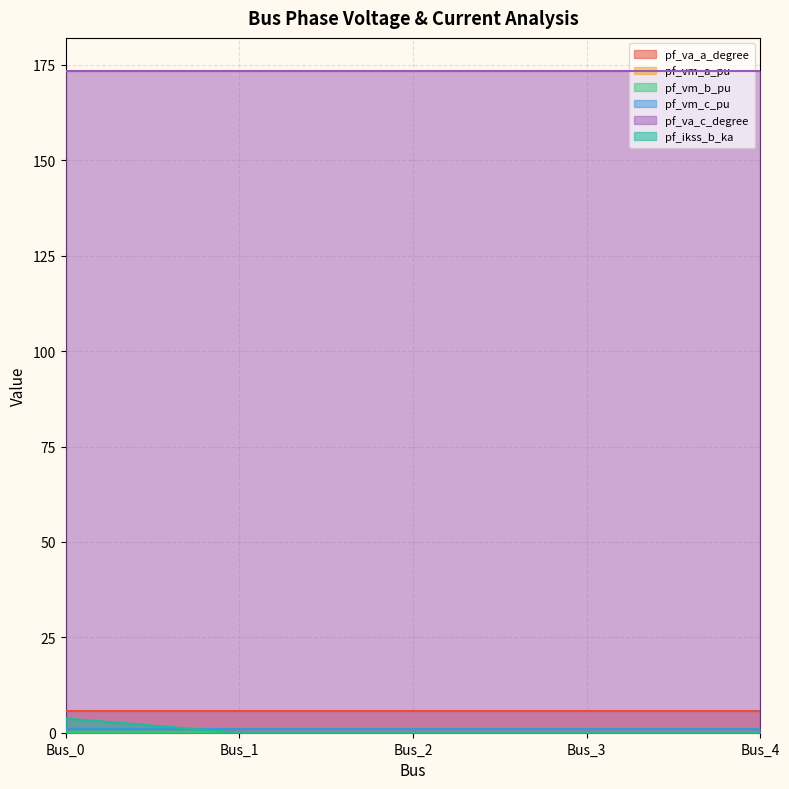

How many lines are shown in the chart?

6